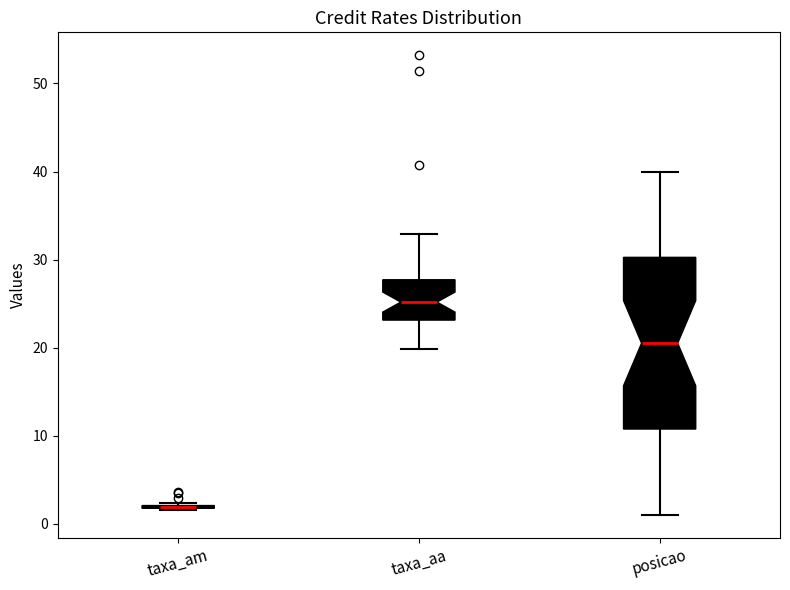

Reading left to right, transcribe this box plot: for each box, give where its median line is, the range the box spans, and where its two whiskers end, as read against the y-axis. The values are not printed on the chart, so give them approximately, as read against the axis.

taxa_am: box collapsed to a line at 2, whiskers 2 to 2
taxa_aa: median 25, box 23 to 28, whiskers 20 to 33
posicao: median 21, box 11 to 30, whiskers 1 to 40